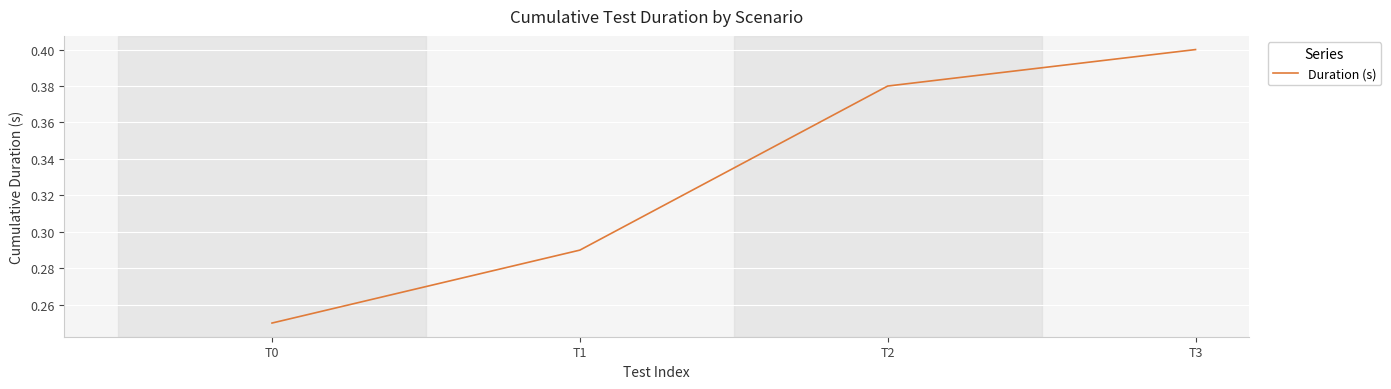

What is the sum of all values?

1.3